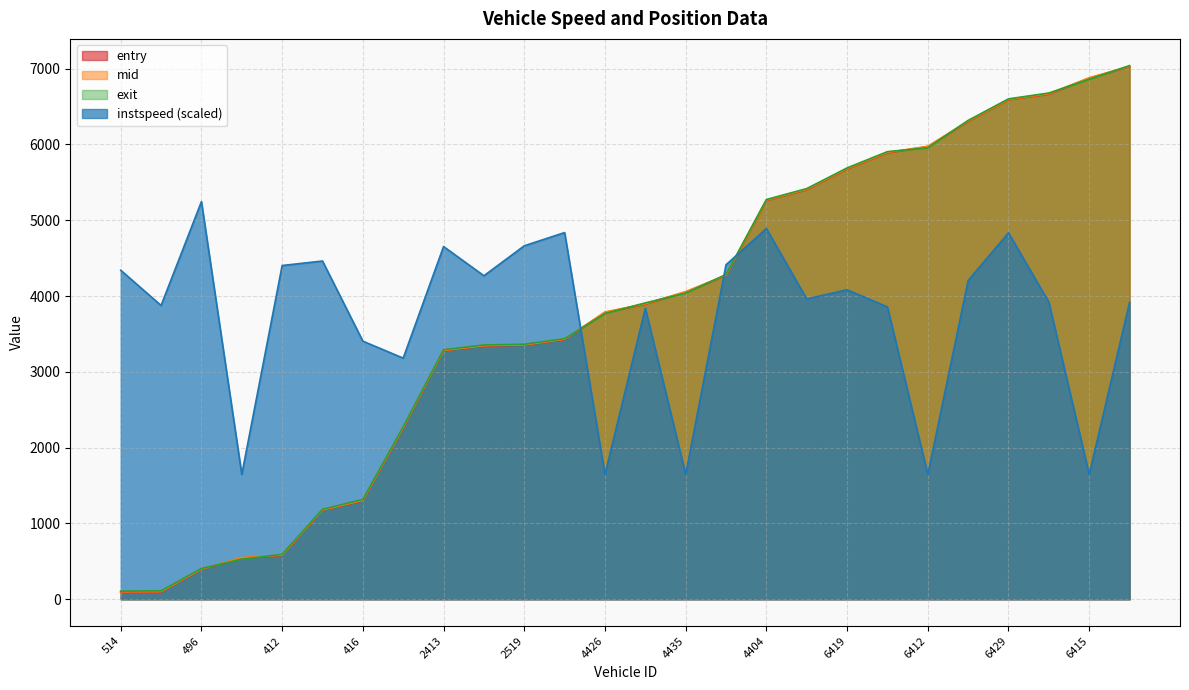

Reading right to left, list all the values displayed in this chart.

entry: 7026.1	6875.2	6663.7	6589.4	6303.0	5972.2	5889.6	5676.1	5403.4	5260.5	4270.6	4053.8	3893.1	3785.4	3426.1	3351.7	3341.6	3277.7	2256.1	1299.5	1173.5	577.8	546.1	393.4	96.1	93.8
mid: 7031.1	6880.0	6669.0	6593.6	6308.1	5976.3	5894.5	5681.0	5408.5	5264.6	4275.2	4059.1	3898.4	3790.2	3430.3	3356.0	3346.0	3282.1	2262.2	1305.0	1178.3	582.3	551.1	397.3	101.3	98.6
exit: 7040.7	6860.4	6678.9	6601.7	6317.5	5955.8	5905.6	5690.6	5418.1	5273.9	4284.9	4039.2	3910.2	3769.4	3438.0	3364.6	3354.8	3291.7	2274.9	1316.9	1186.8	592.6	530.3	405.9	111.3	107.2
instspeed: 3919.1	1646.7	3919.1	4834.6	4205.6	1646.7	3856.5	4083.7	3961.9	4890.6	4413.1	1646.7	3840.0	1646.7	4837.9	4663.3	4268.1	4653.5	3181.4	3405.3	4462.5	4403.2	1646.7	5246.3	3876.2	4340.6